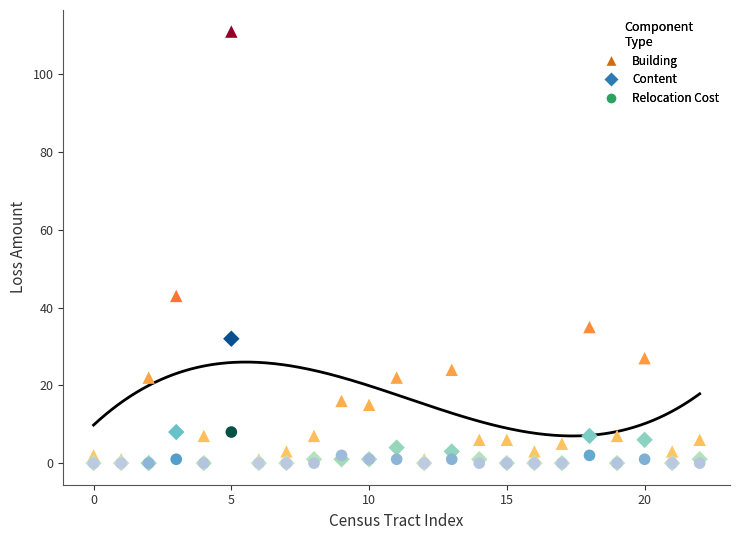

What are all the series names shown in the legend?

Building, Content, Relocation Cost